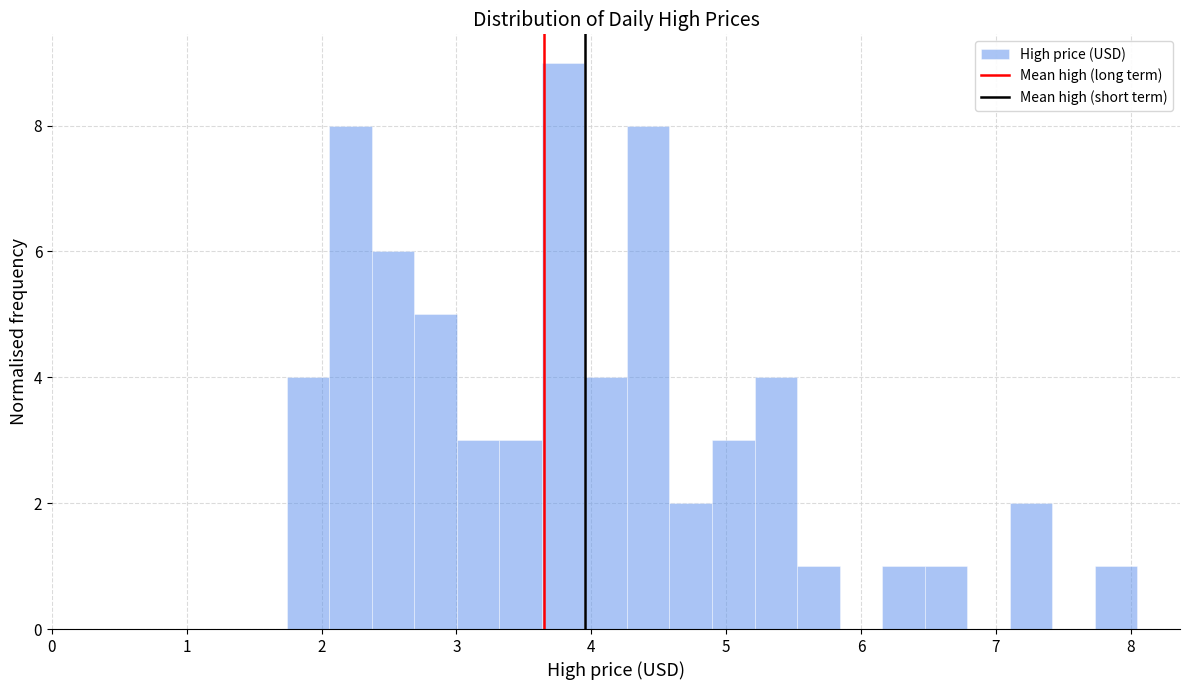

Around what value on the x-axis is the tallest bar? Give the approximate position of its centre, as read against the axis.

3.8